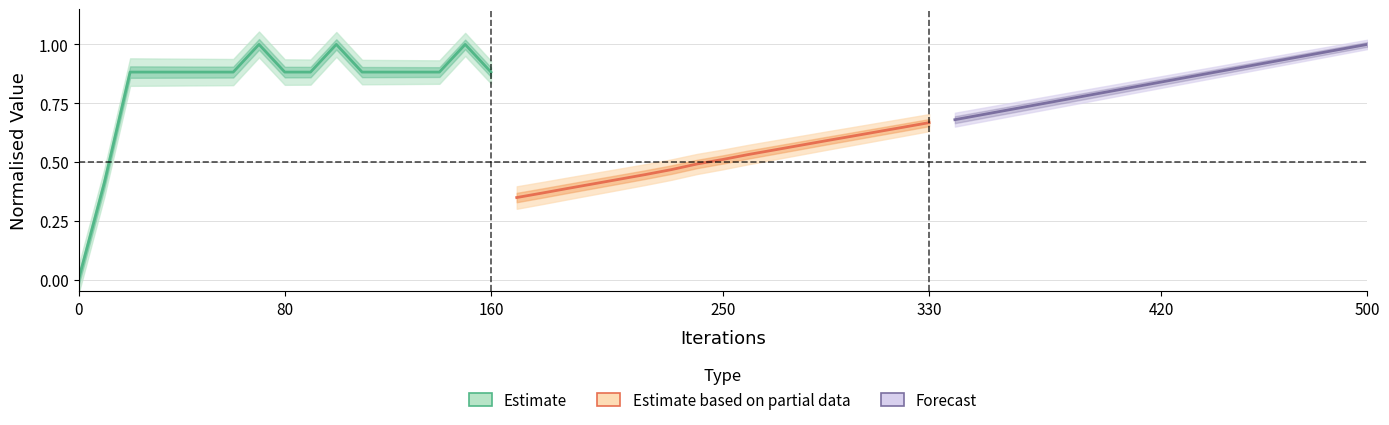

What is the sum of all Estimate based on partial data values?

8.7